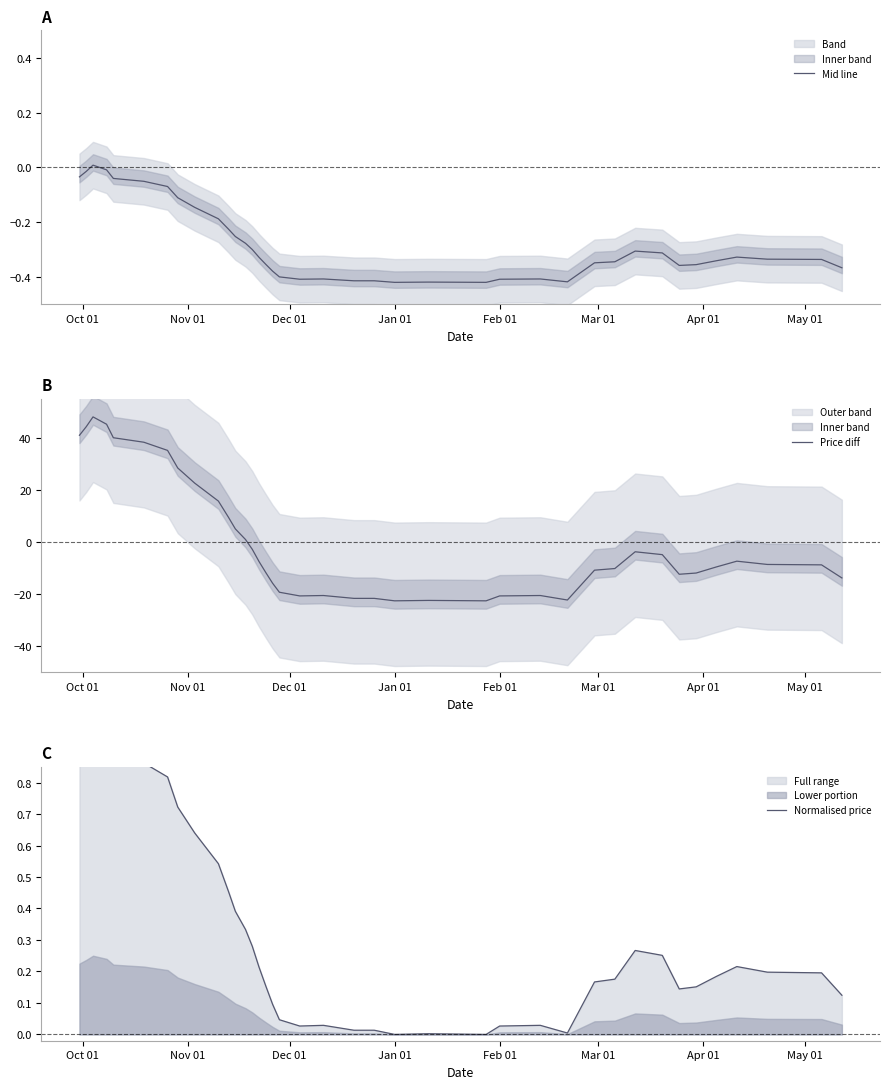

What is the minimum value for Price diff?

-22.5